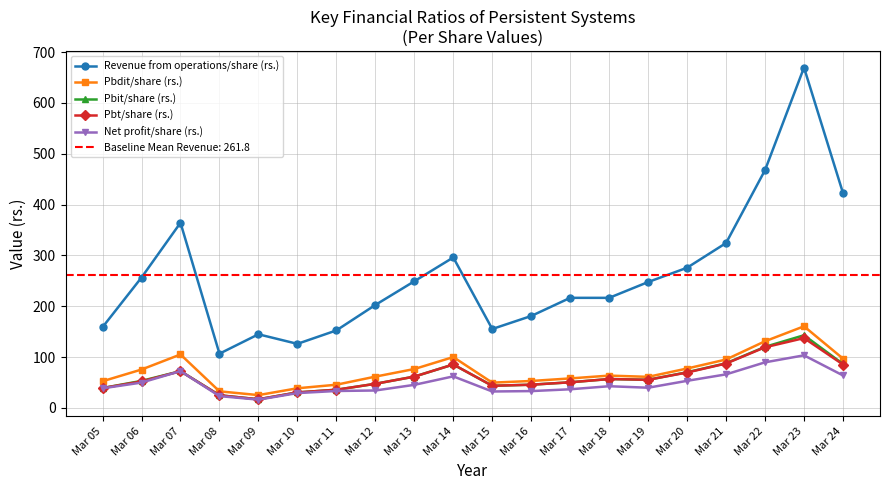

True or false: Revenue from operations/share (rs.) has more than 2 interior local peaks.

True